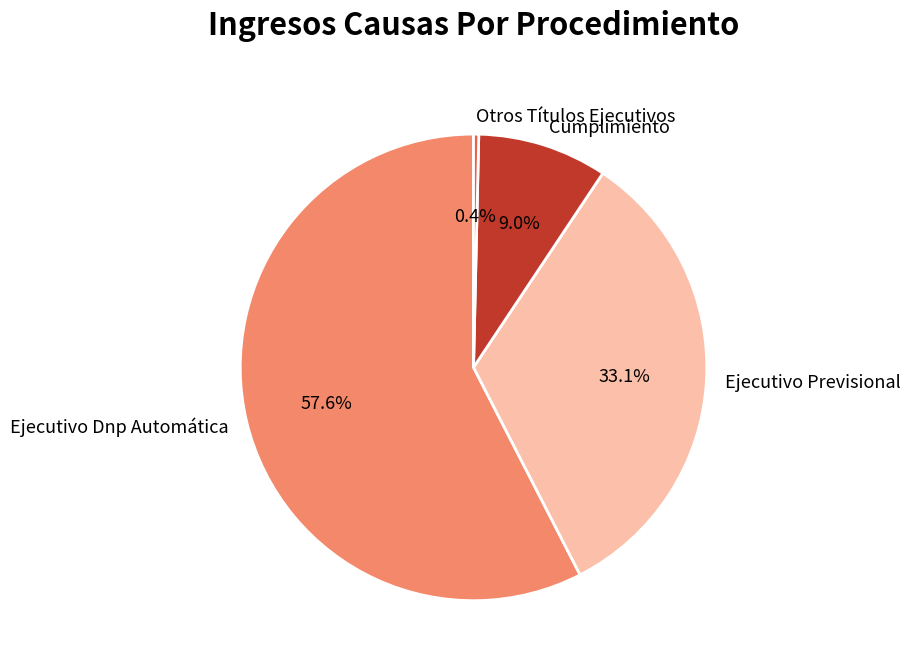

True or false: Ejecutivo Dnp Automática accounts for 58% of the total.

True